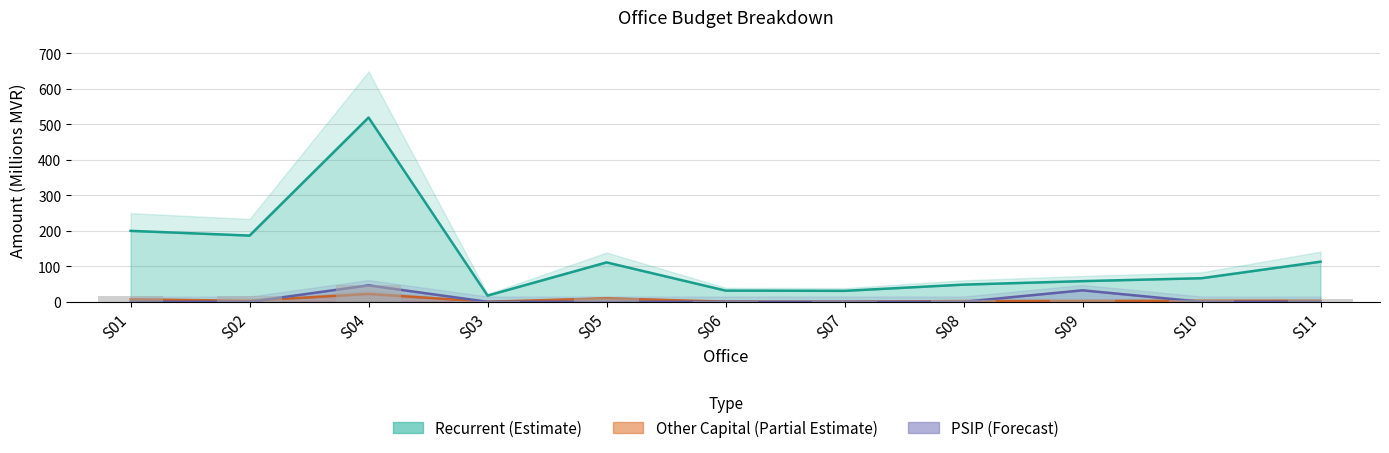

What is the label of the 5th bar from the right?

S07